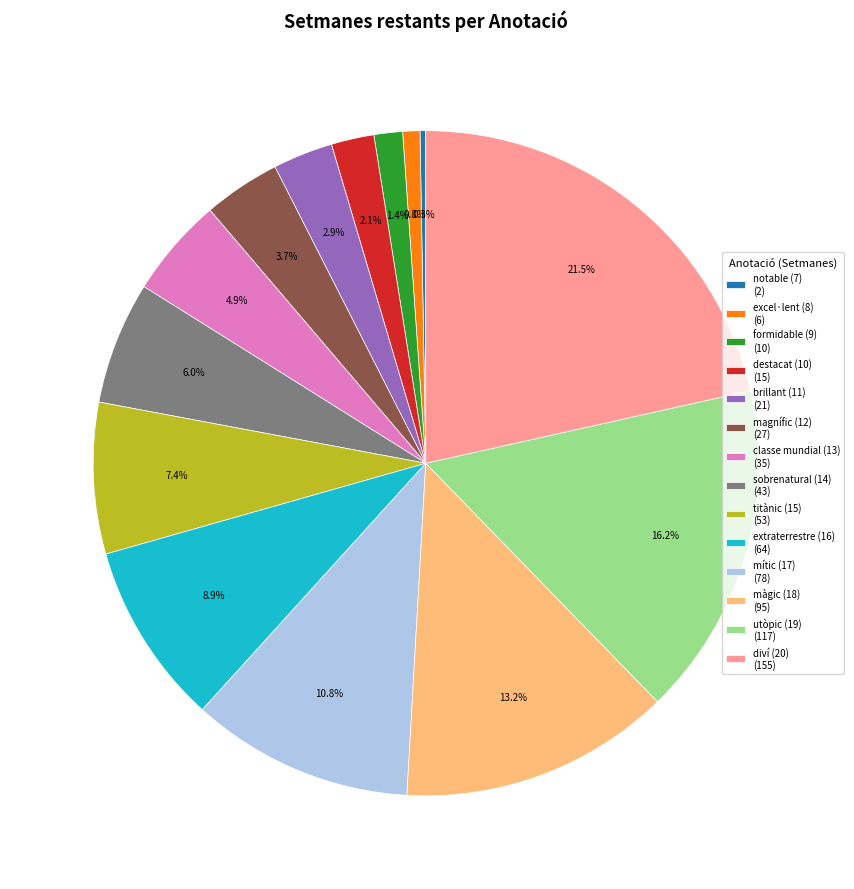

The sobrenatural (14) slice represents 21% of the pie. True or false?

False